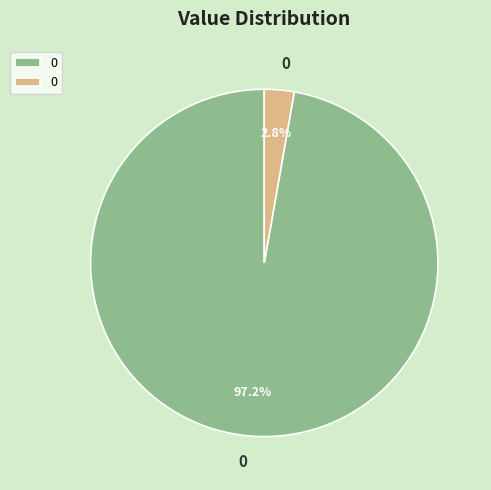

Does any single category account for the majority?

Yes